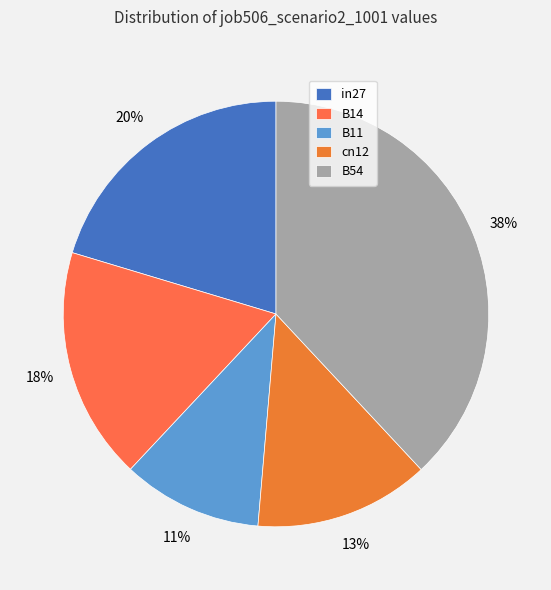

What portion of the pie excludes cn12?

86.7%